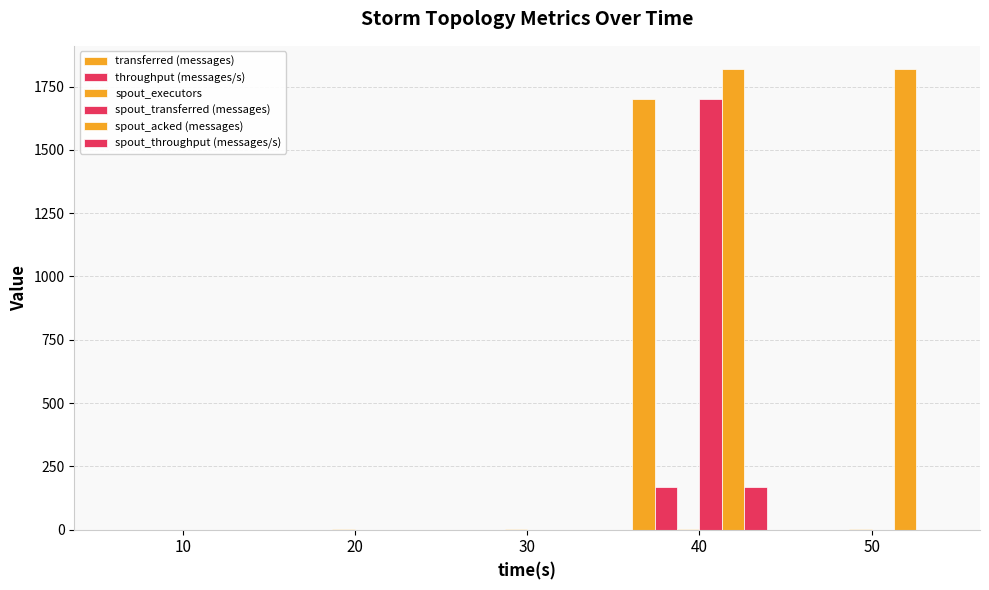

How many groups of bars are there?

5